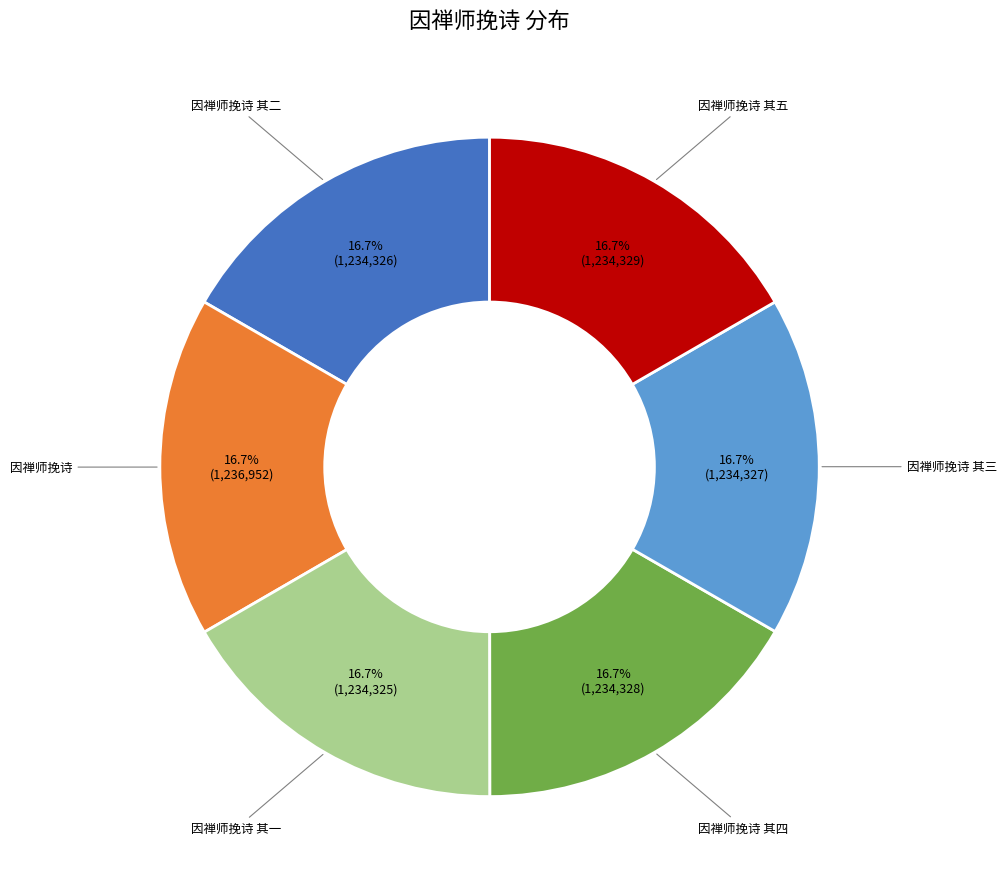

Is there a majority slice in this chart?

No